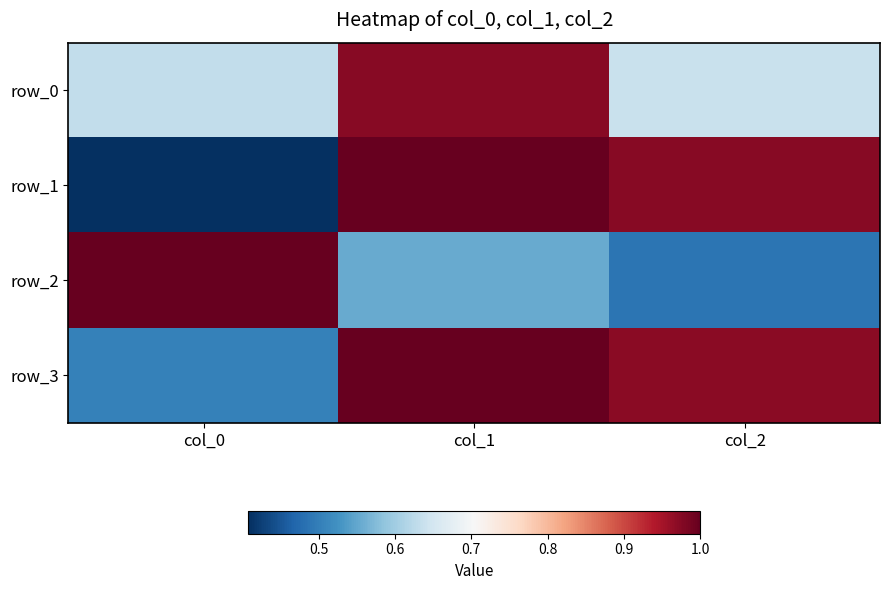

Reading right to left, list all the values displayed in this chart.

row_0: 0.6	1.0	0.6
row_1: 1.0	1.0	0.4
row_2: 0.5	0.6	1.0
row_3: 1.0	1.0	0.5